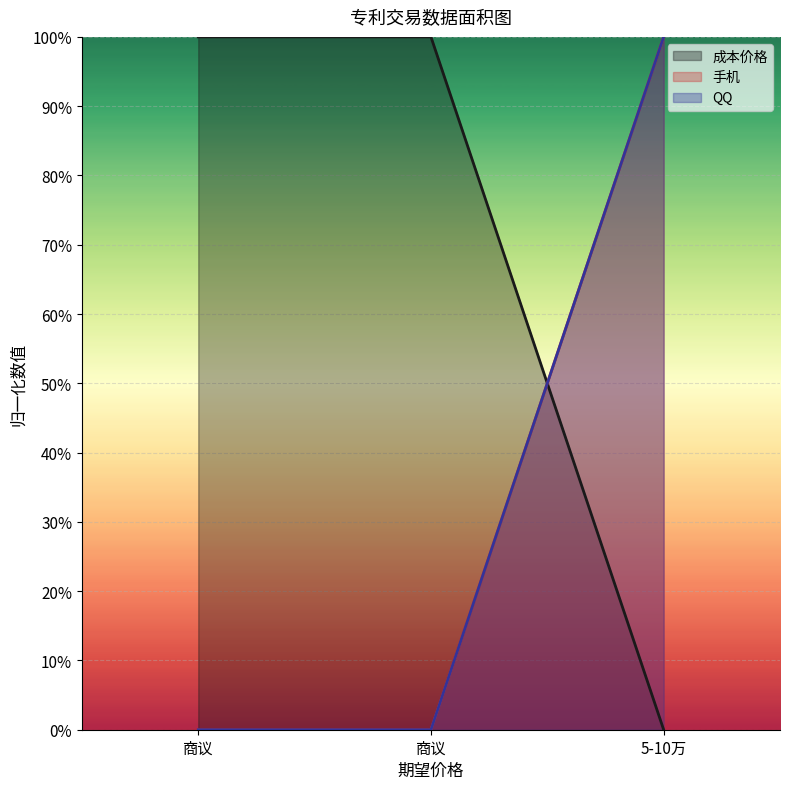

Reading left to right, what are all the values shown in this chart?

成本价格: 0	0	1
手机: 1	1	0
QQ: 0	0	1